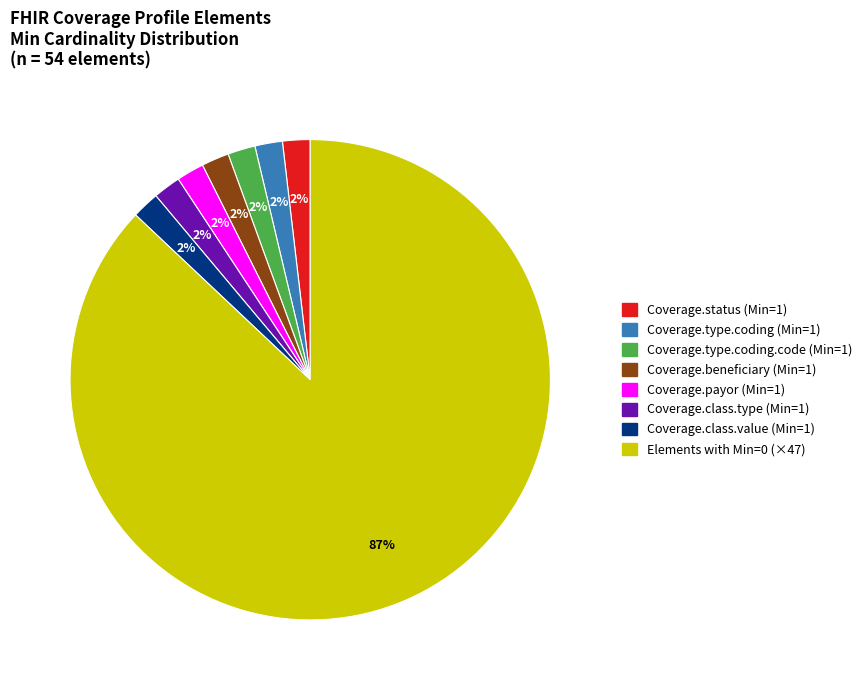

Which category accounts for the majority?

Elements with Min=0 (×47)